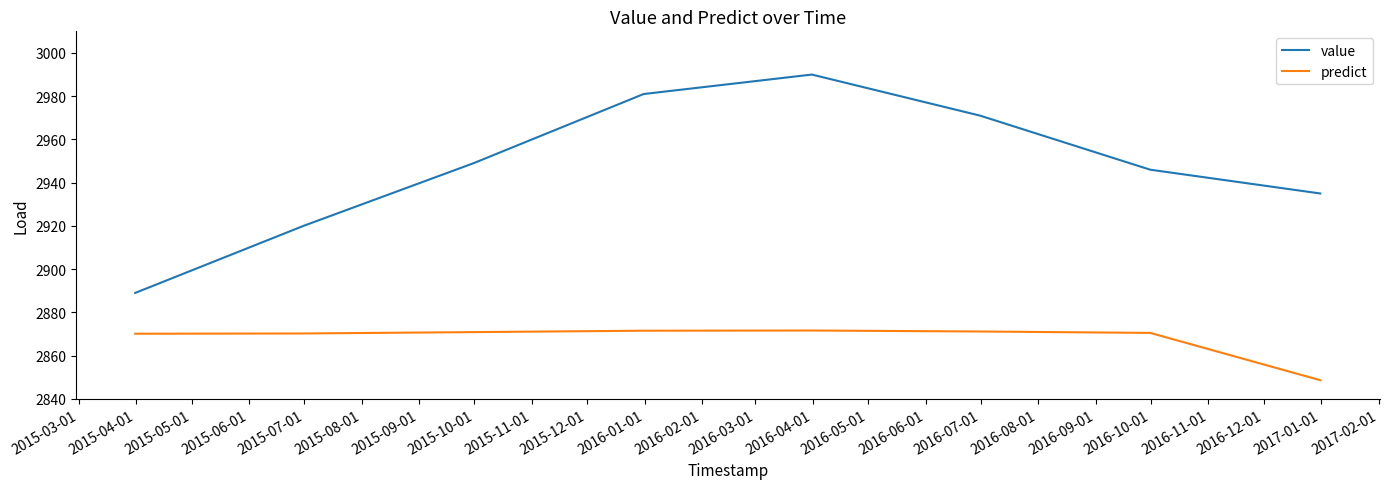

Which series has the largest range (max minus min)?

value